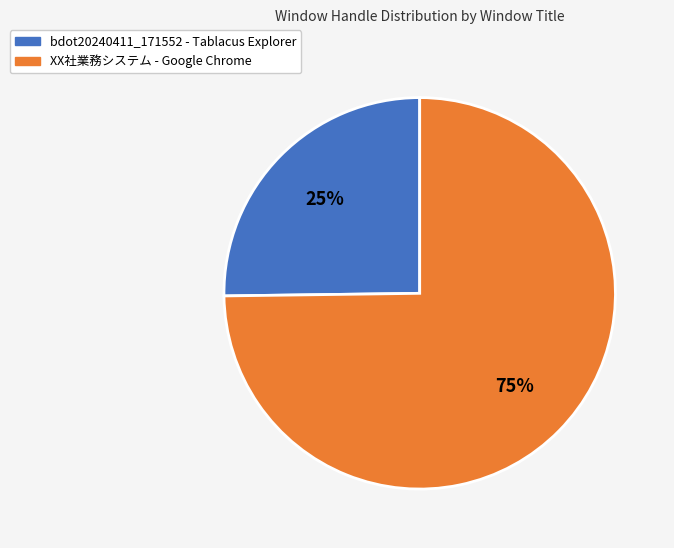

Rank the categories by value from lowest to highest.

bdot20240411_171552 - Tablacus Explorer, XX社業務システム - Google Chrome